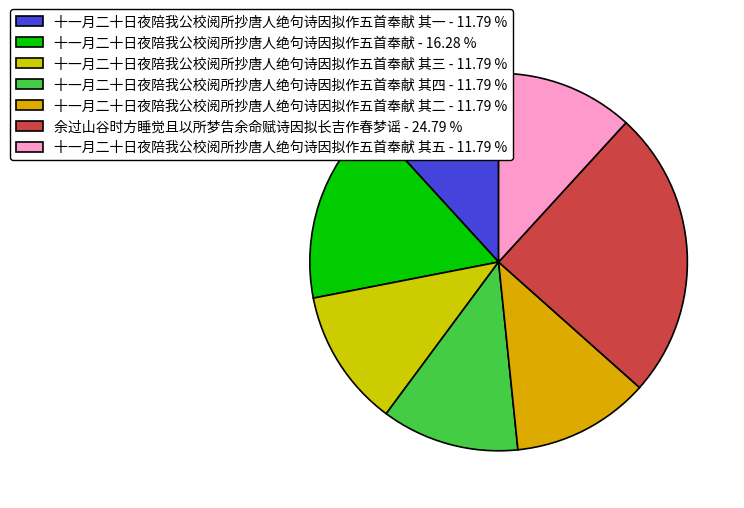

To the nearest percent, what is the average slice percentage?

14%